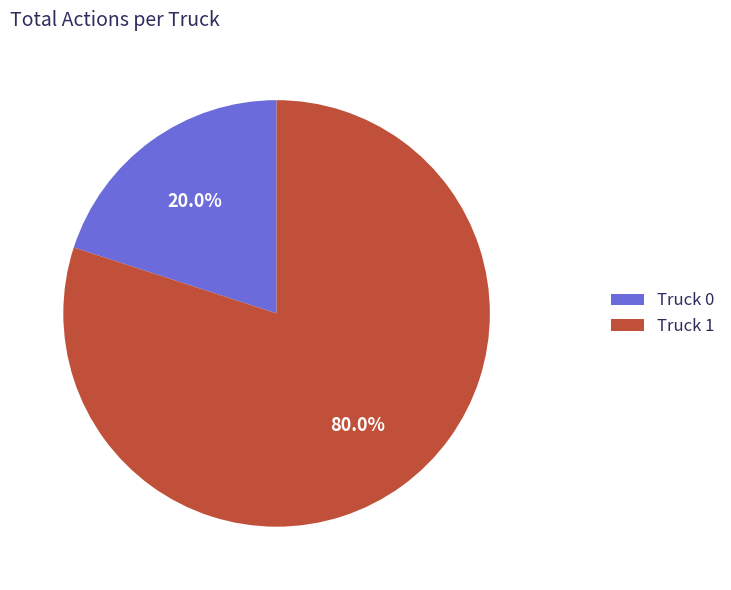

The Truck 0 slice represents 20% of the pie. True or false?

True